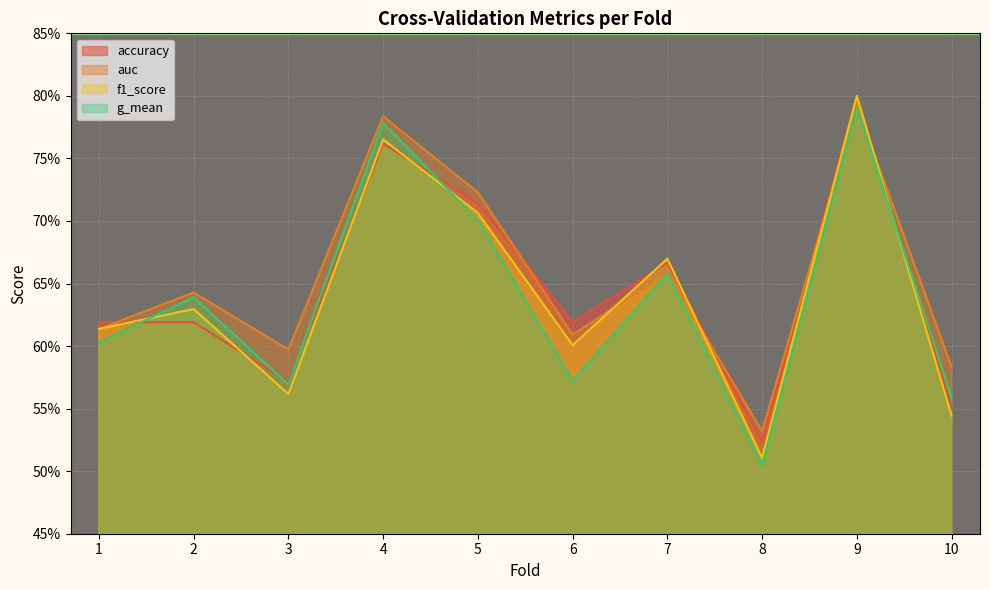

How many times do accuracy and g_mean cross each other?

5